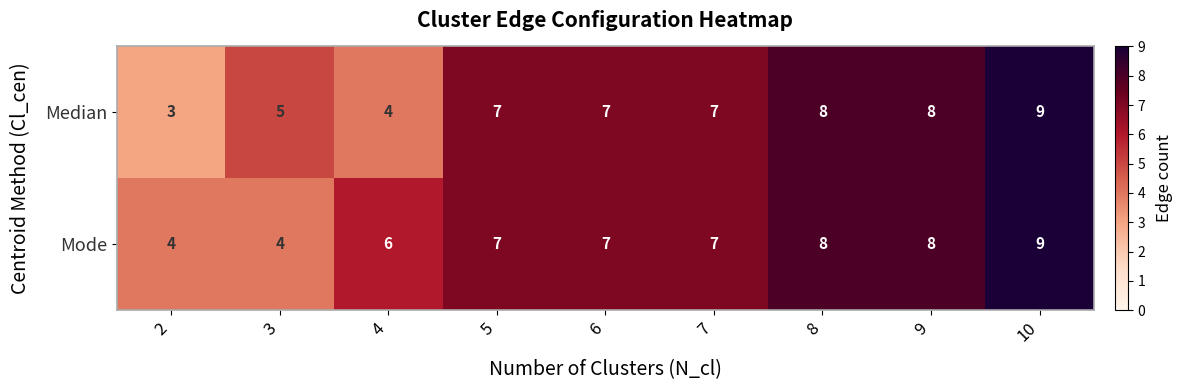

Reading left to right, list all the values displayed in this chart.

Median: 2=3	3=5	4=4	5=7	6=7	7=7	8=8	9=8	10=9
Mode: 2=4	3=4	4=6	5=7	6=7	7=7	8=8	9=8	10=9